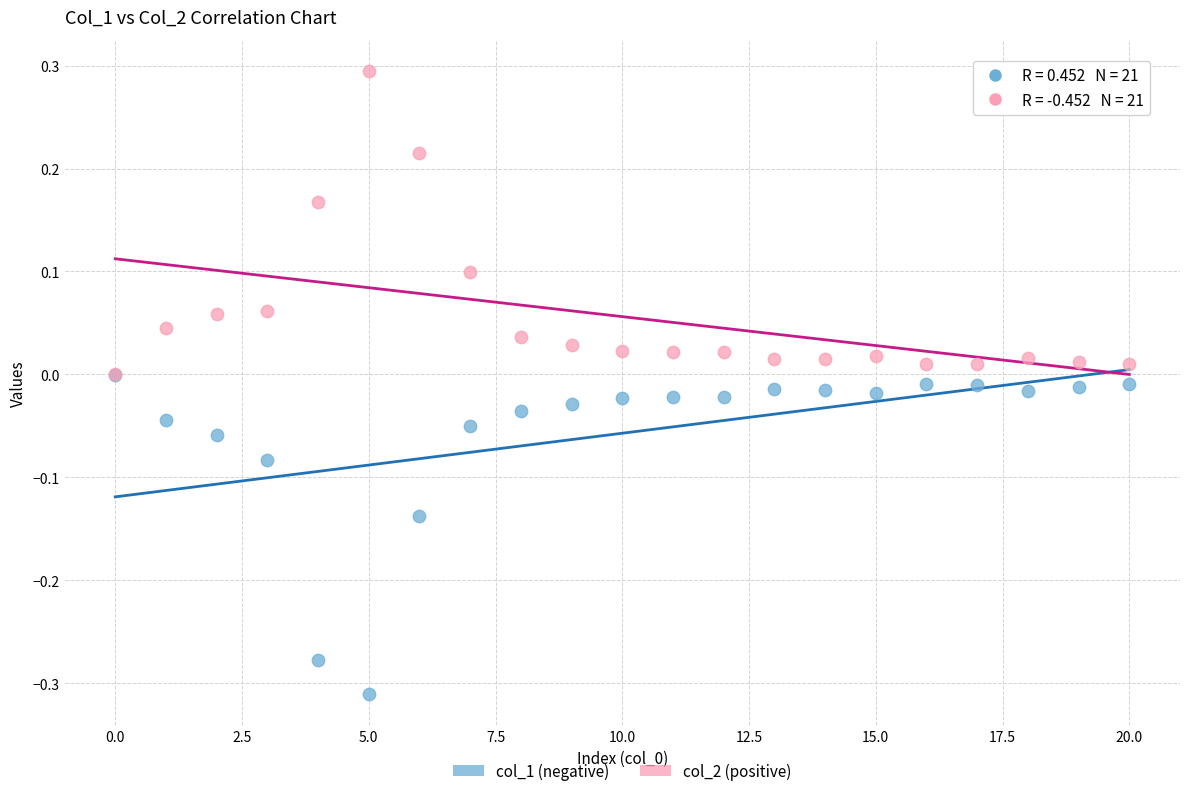

Which series contains the highest Y value?

col_2 (positive)